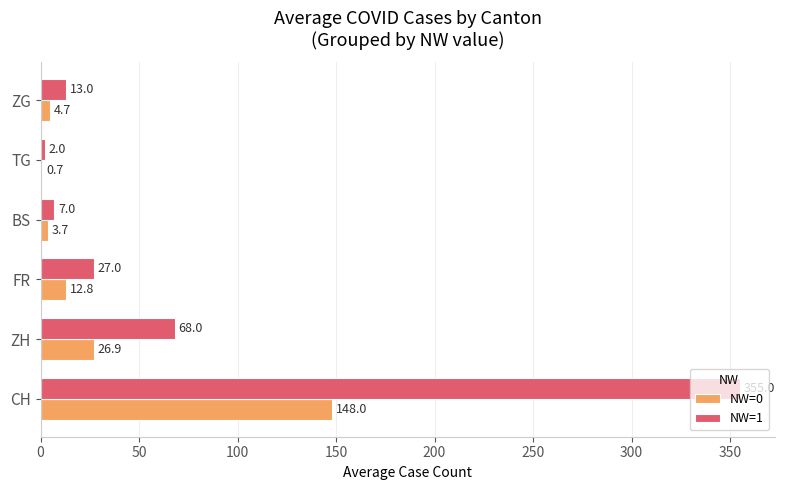

What is the sum of the NW=1 values at BS and FR?

34.0